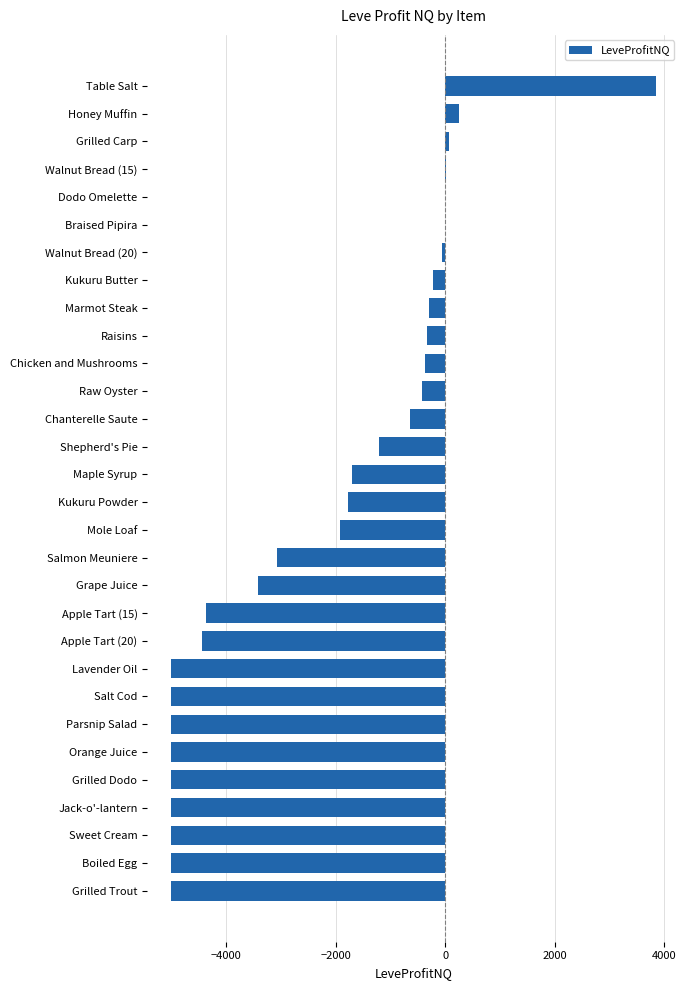

Which has a higher value, Maple Syrup or Raisins?

Raisins